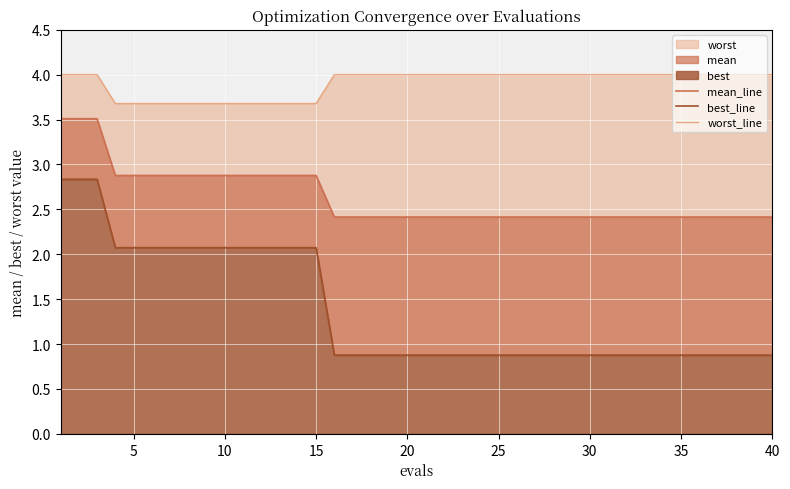

At how many categories does at least one series exceed 2?

40